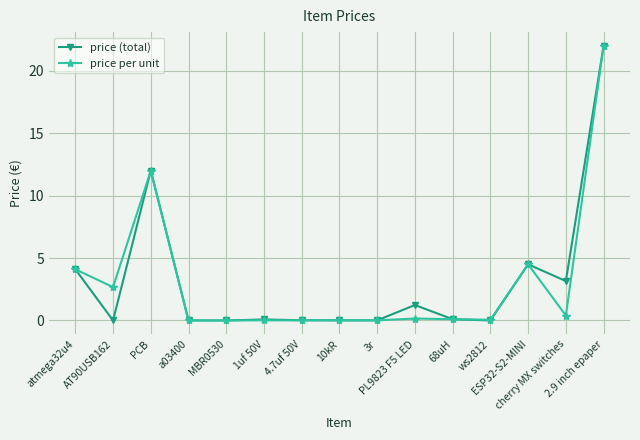

In price per unit, how many points are lower than both neighbors (excluding endpoints)?

3